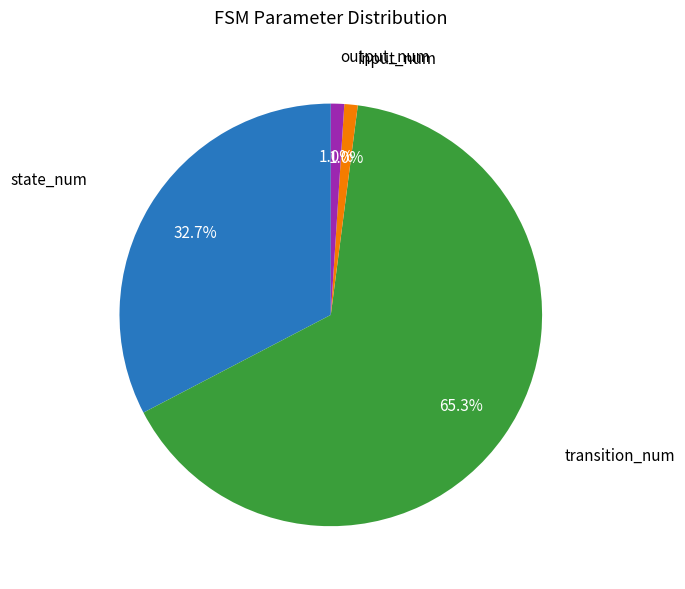

Is there a majority slice in this chart?

Yes